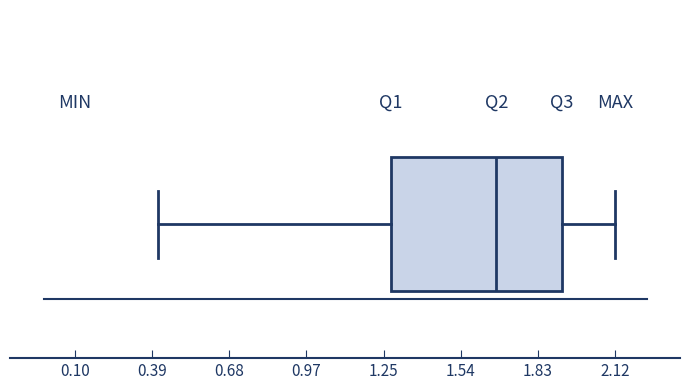

Transcribe this box plot: give where the median line is, the range the box spans, and where the two whiskers end, as read against the x-axis. The values are not printed on the chart, so give them approximately, as read against the axis.

median 1.7, box 1.3 to 1.9, whiskers 0.4 to 2.1